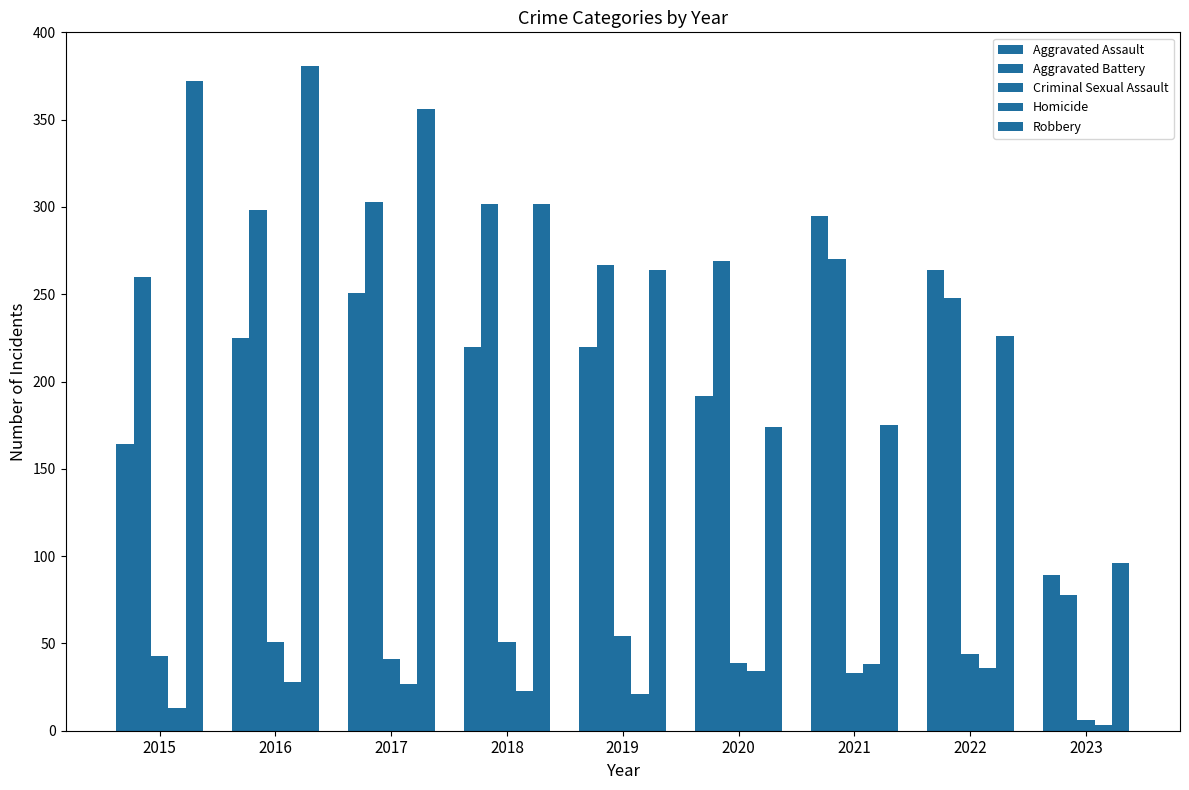

Count the number of categories in the chart.

9